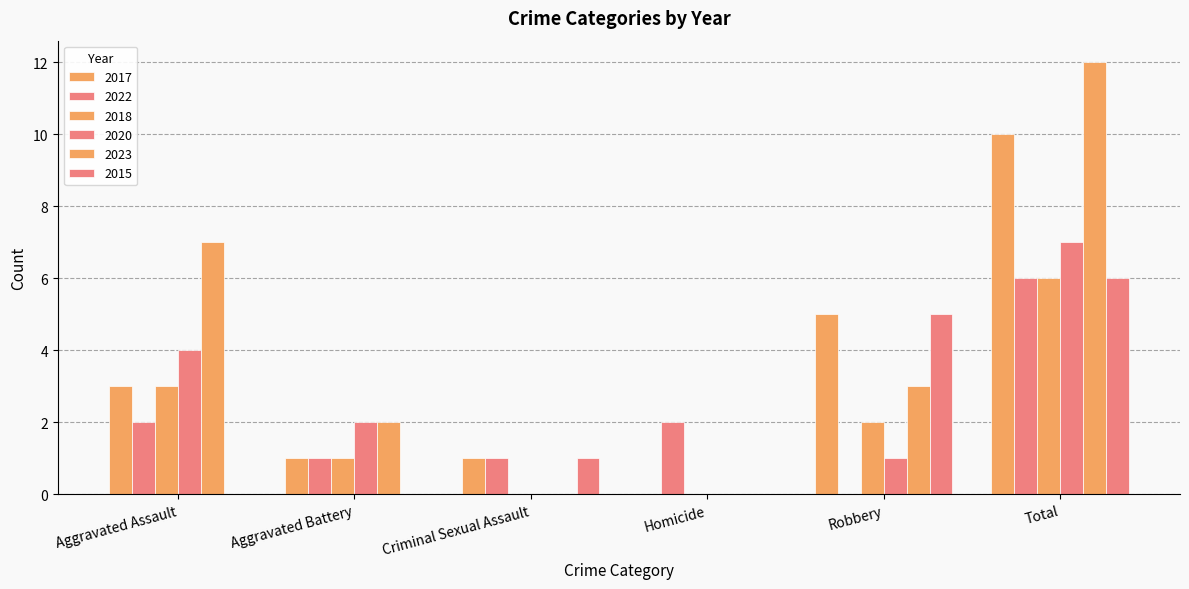

Does the chart contain stacked bars?

No